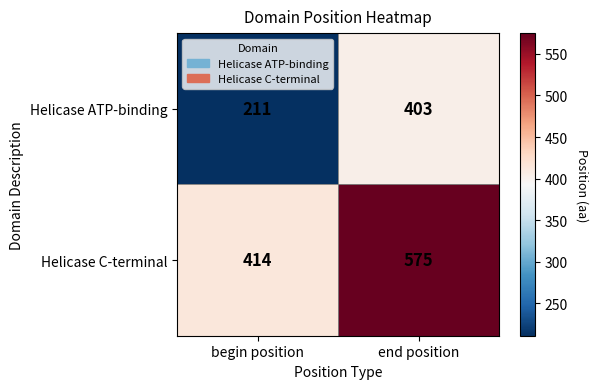

Which series has the largest total across all categories?

Helicase C-terminal